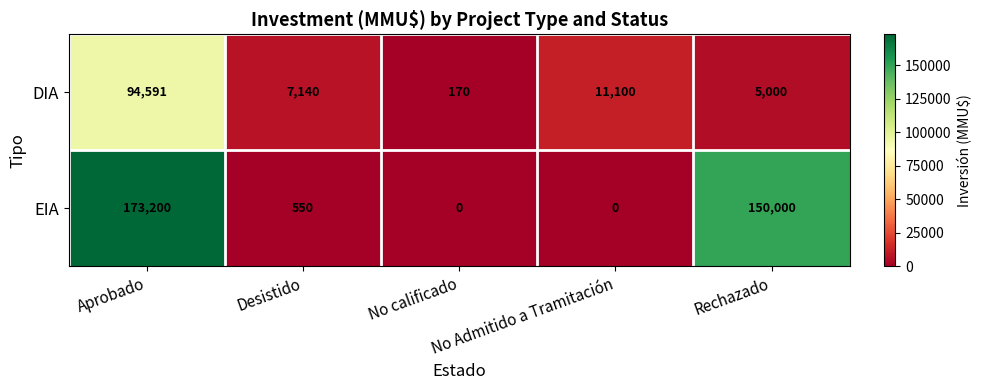

What is the highest value of the EIA series?

173200